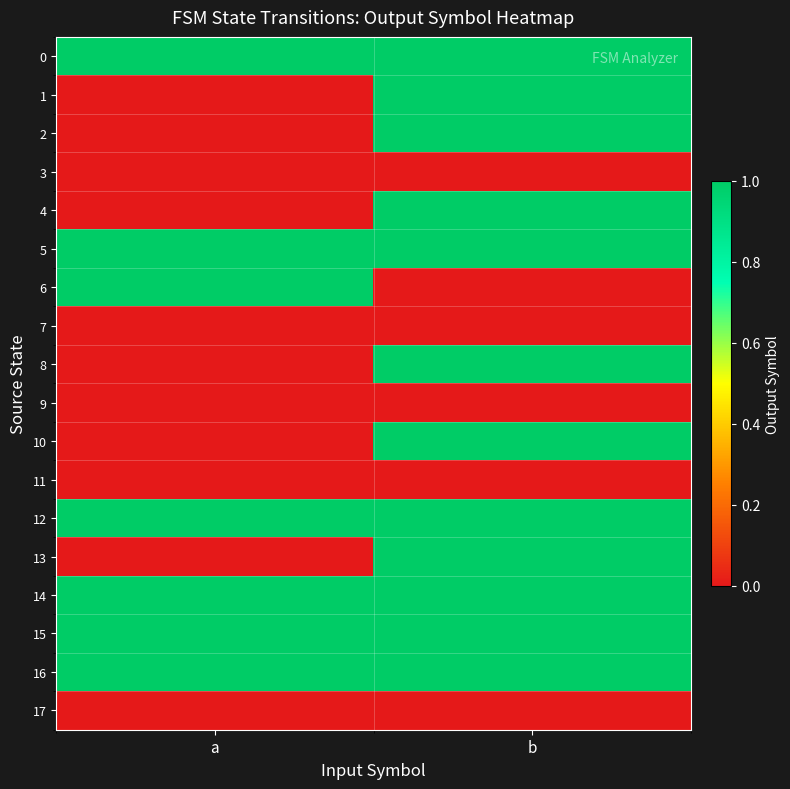

How many data points does each series have?

2